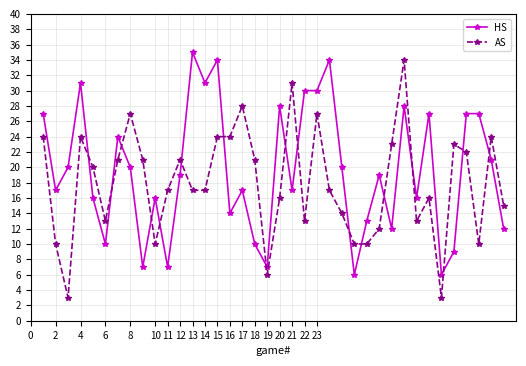

What is the highest value of the HS series?

35